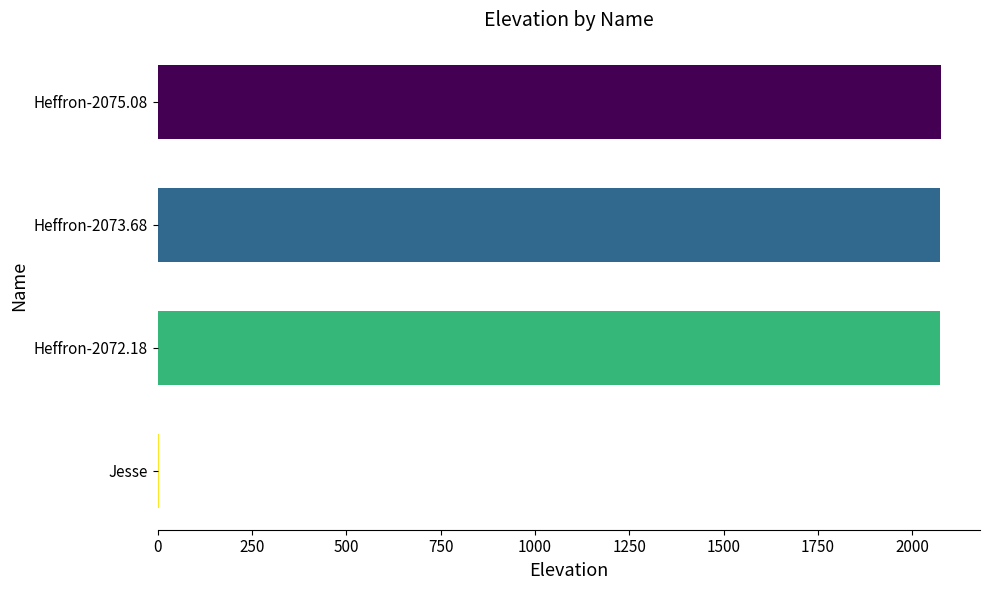

What is the ratio of the value at Heffron-2073.68 to the value at Heffron-2072.18?

1.0